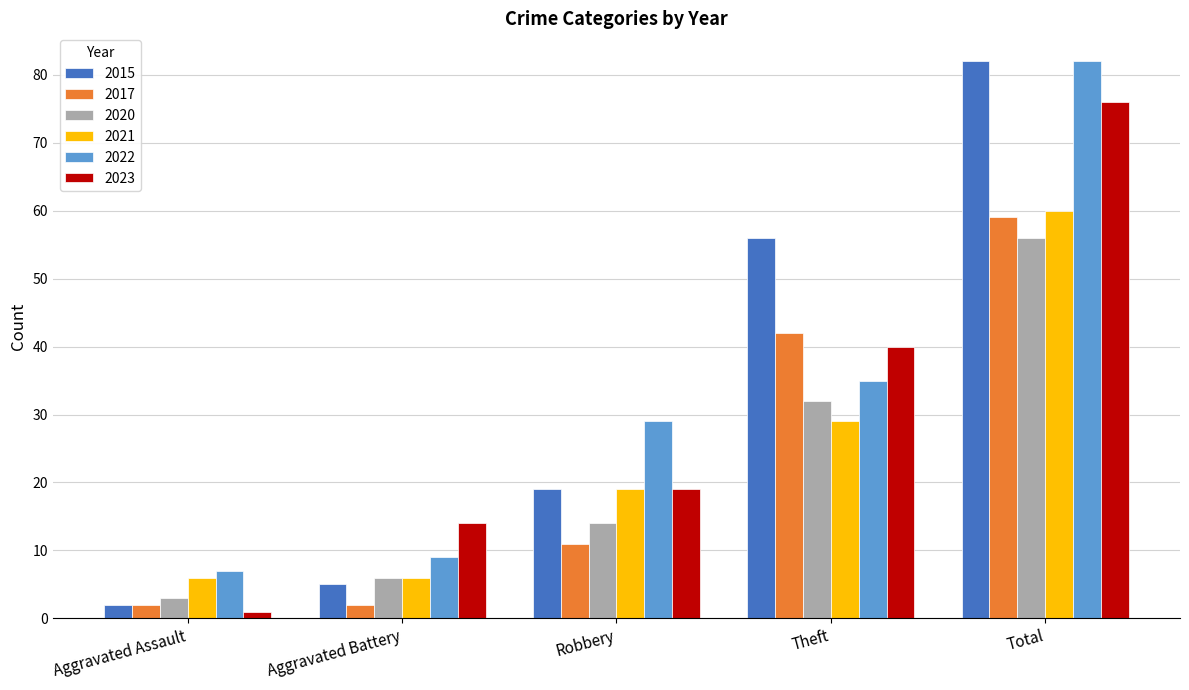

Count the number of data series in this chart.

6